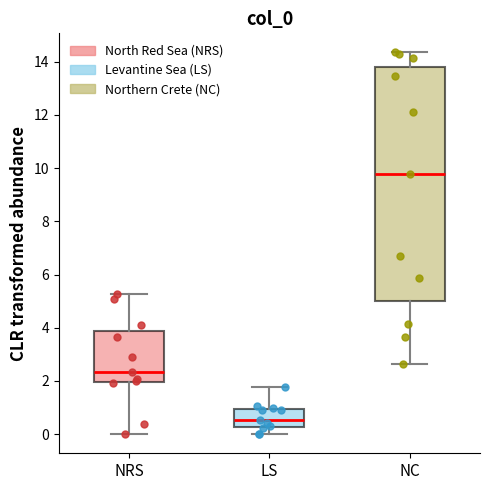

Which box is the tallest, from its lower edge to its upper edge?

NC